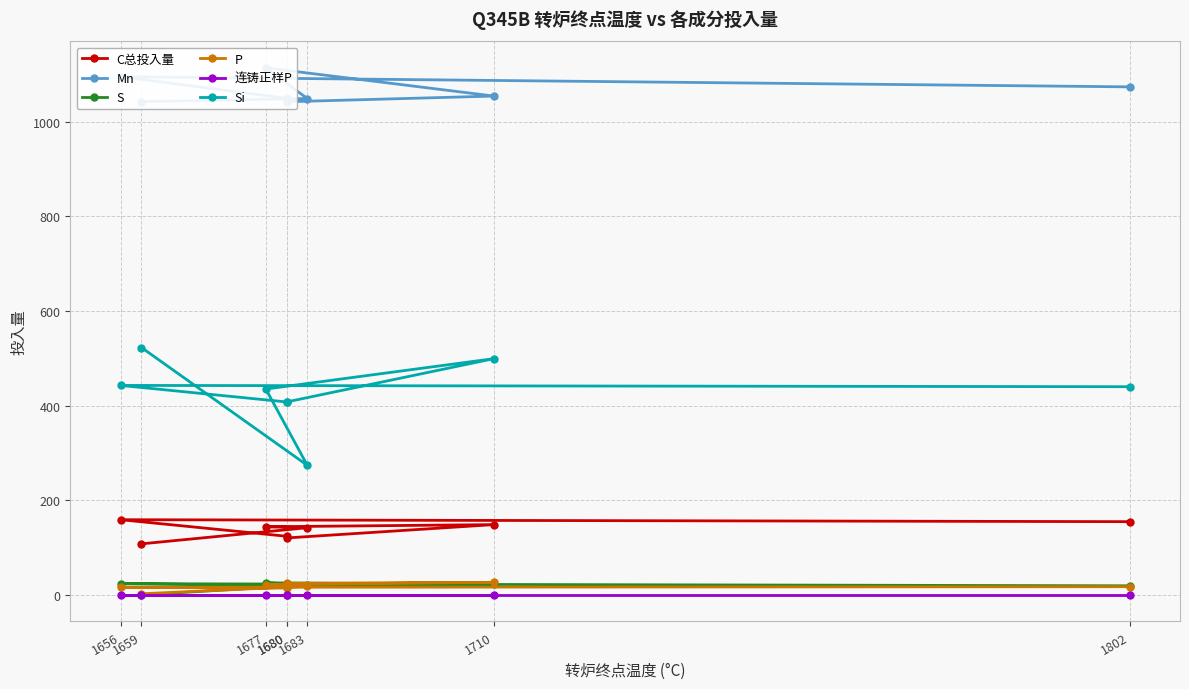

What is the total value across all series at 1677?

1741.9